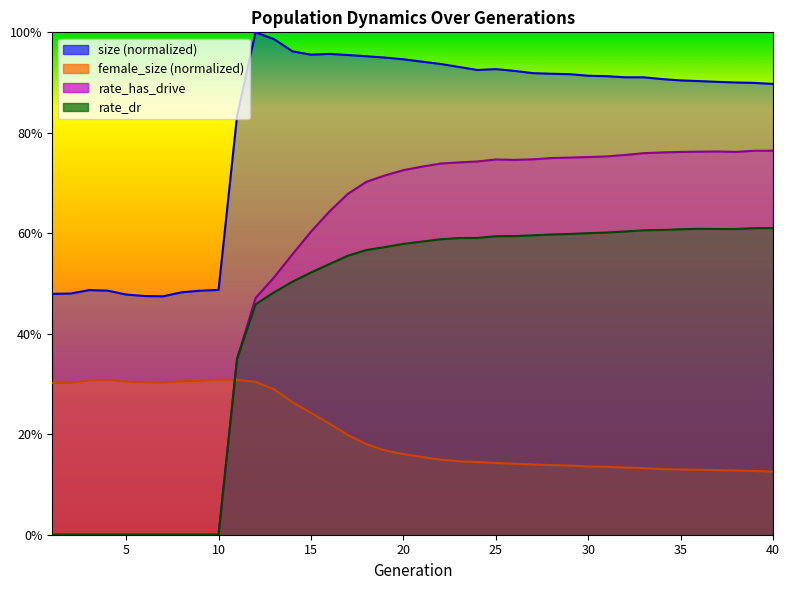

How many lines are shown in the chart?

4